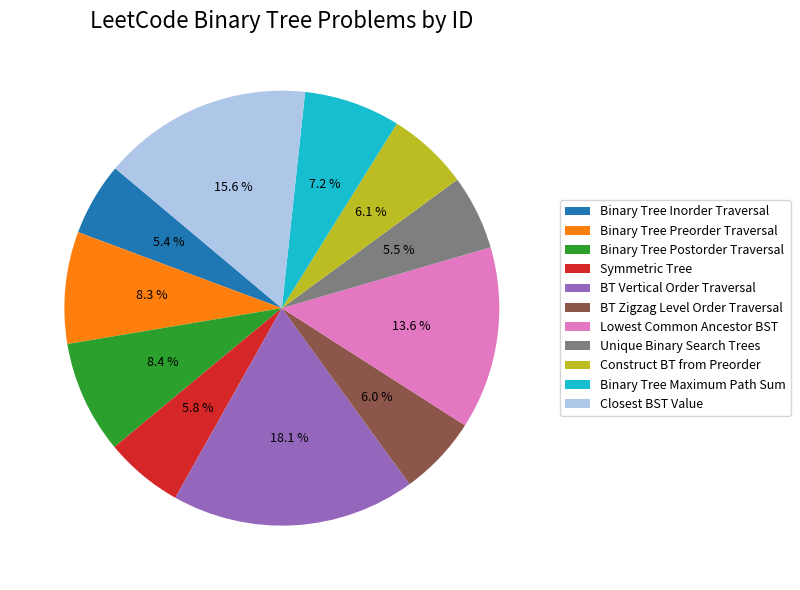

Which has a higher value, Closest BST Value or Symmetric Tree?

Closest BST Value